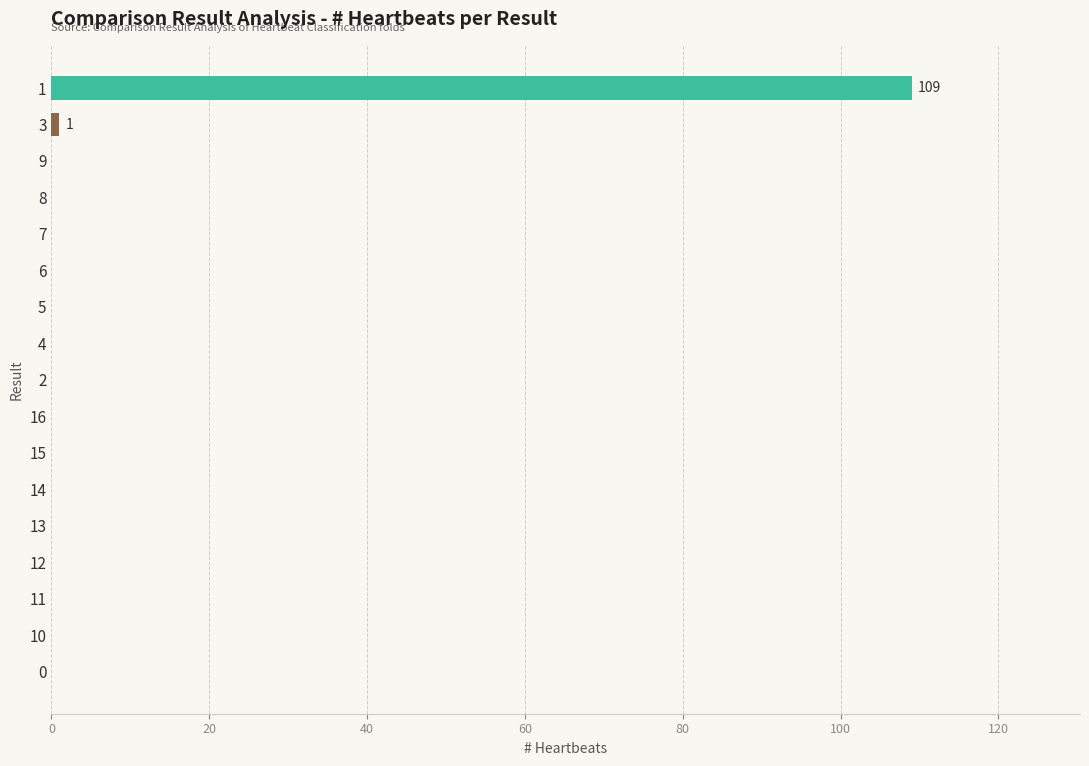

What is the sum of all values?

110